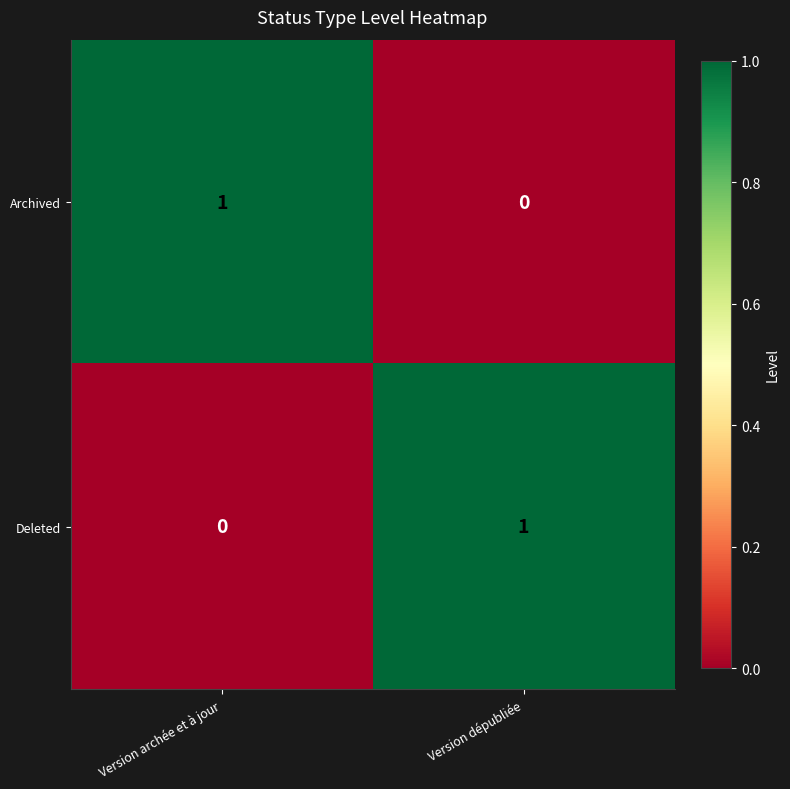

What is the total value across all series at Version dépubliée?

1